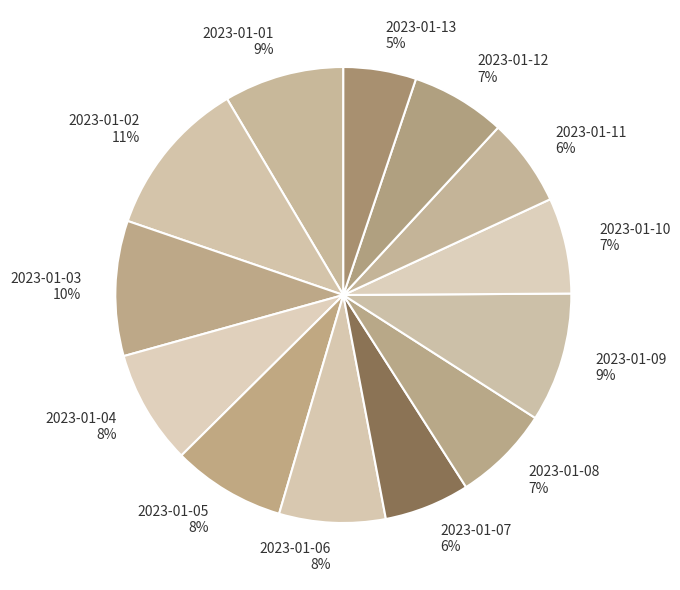

To the nearest percent, what is the combined percentage of 2023-01-07 6% and 2023-01-10 7%?

13%